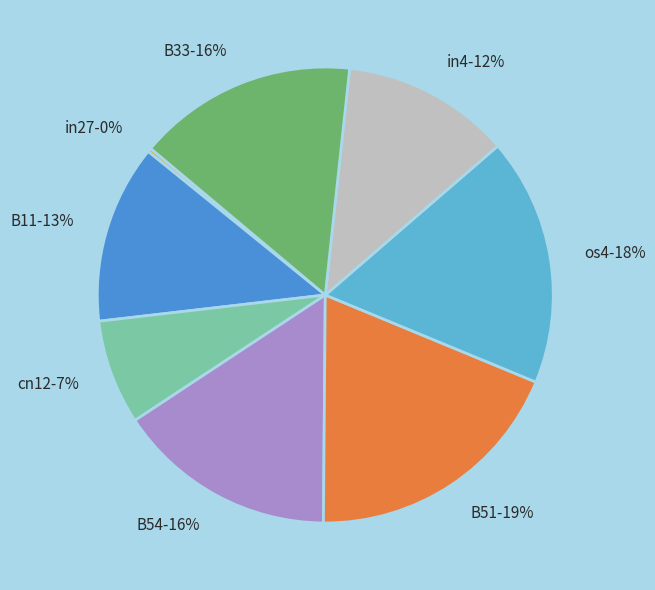

Is the sum of B51 and cn12 greater than half?

No